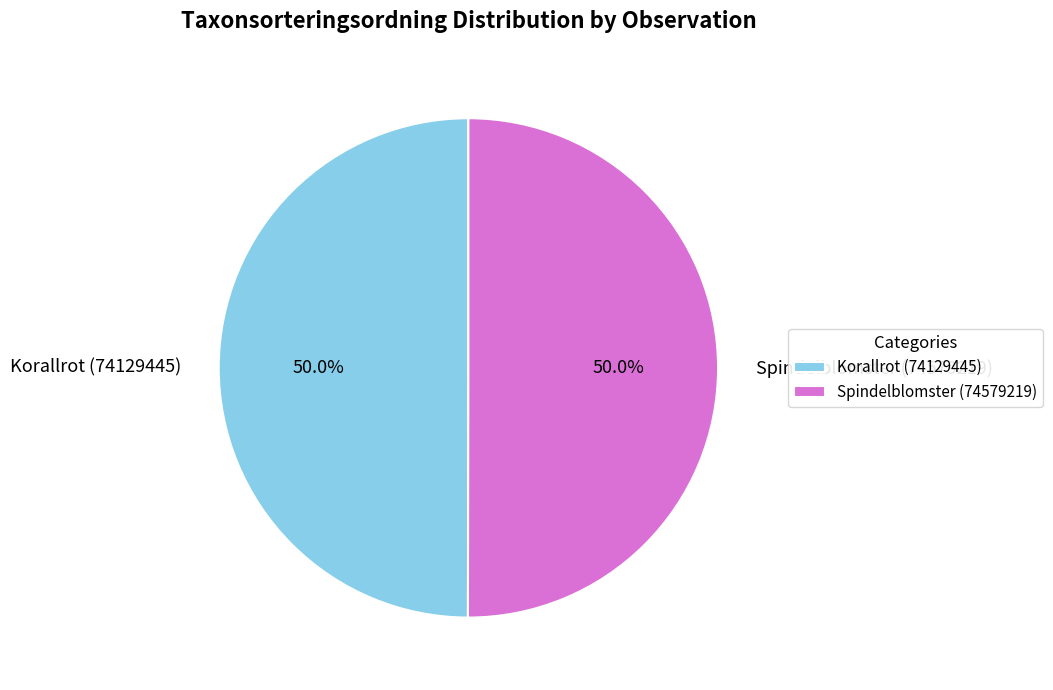

What is the ratio of the value at Spindelblomster (74579219) to the value at Korallrot (74129445)?

1.0